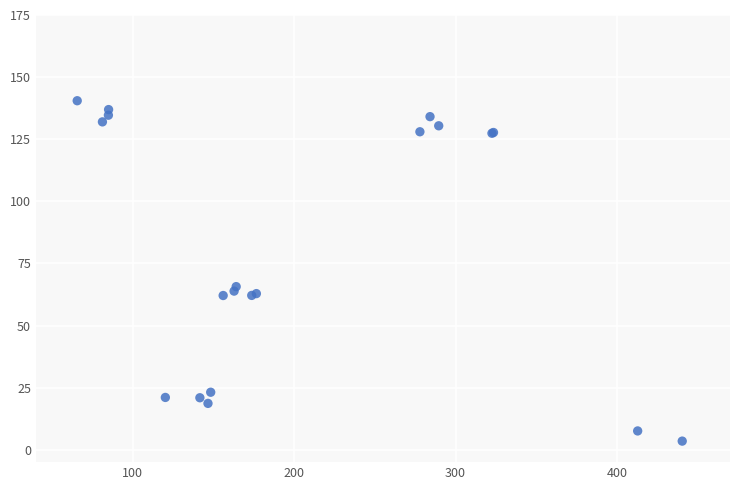

What Y value in the scatter plot is closest to 71?

65.7